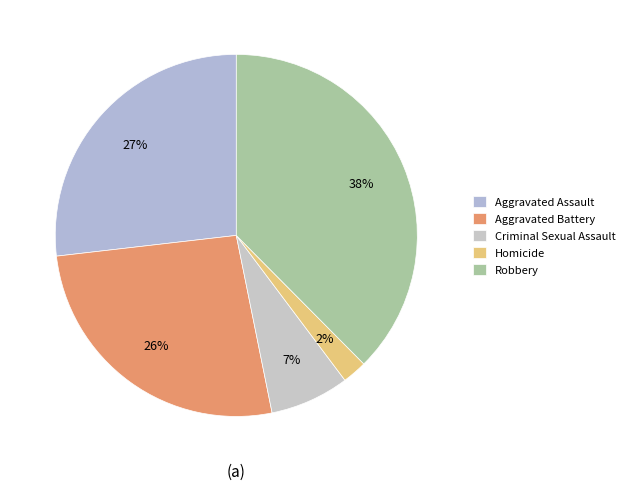

True or false: Robbery accounts for 38% of the total.

True